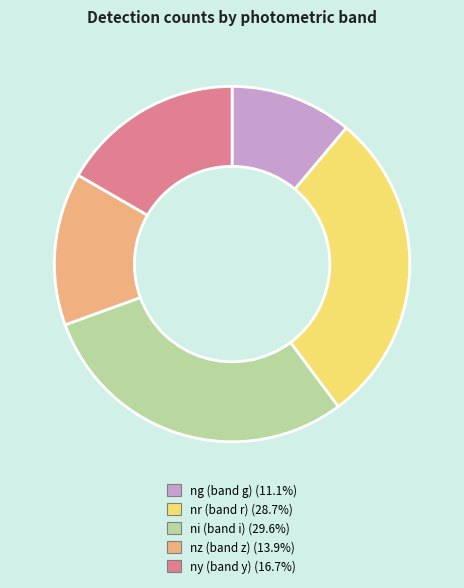

Does any single category account for the majority?

No